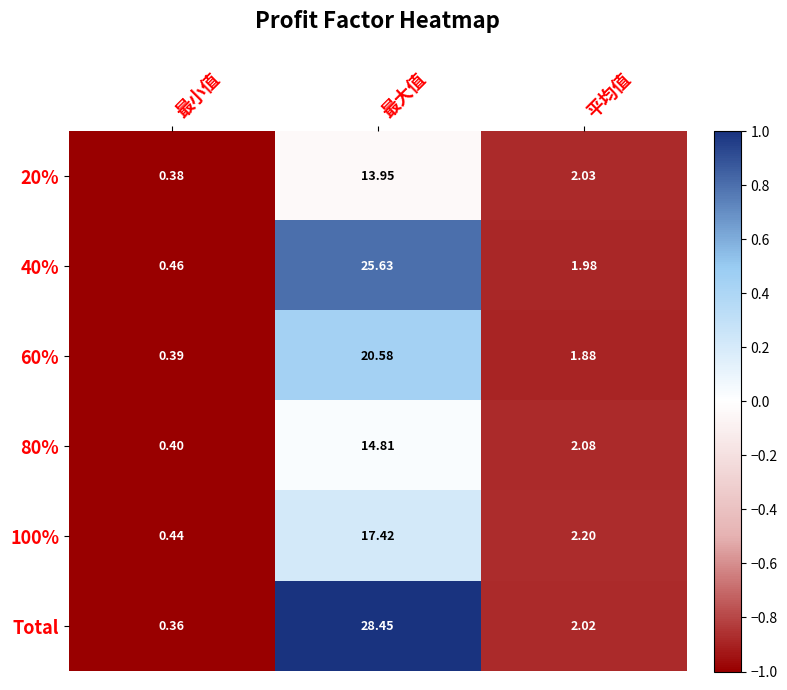

Which series has the largest total across all categories?

Total